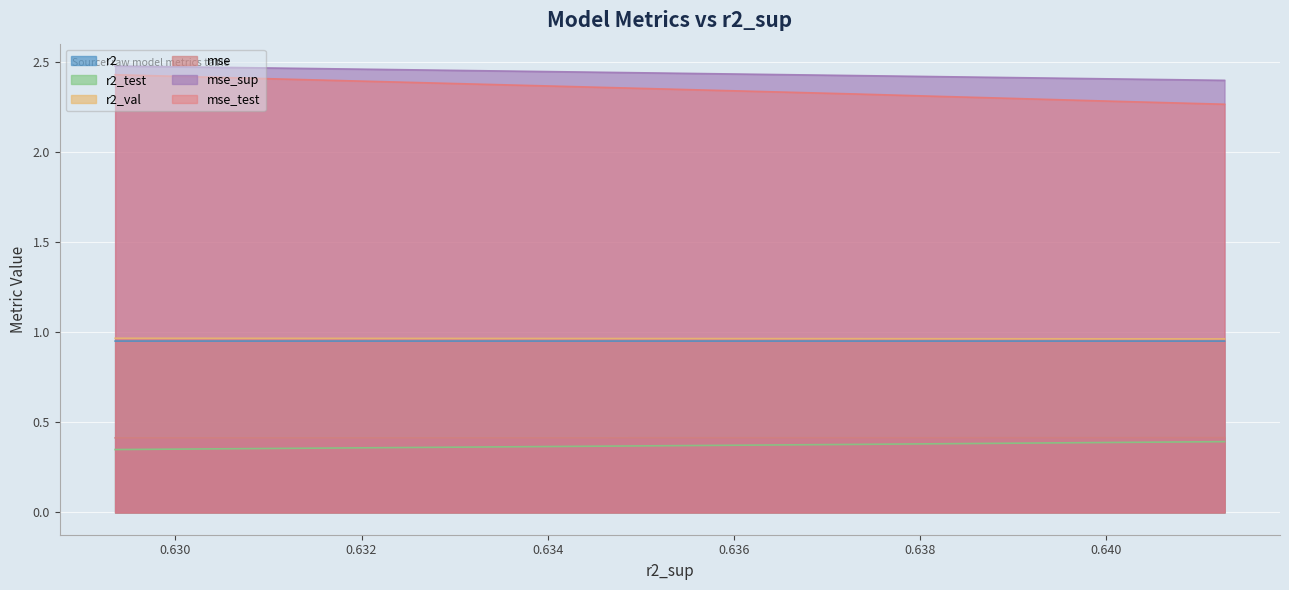

At how many categories does at least one series exceed 0?

10